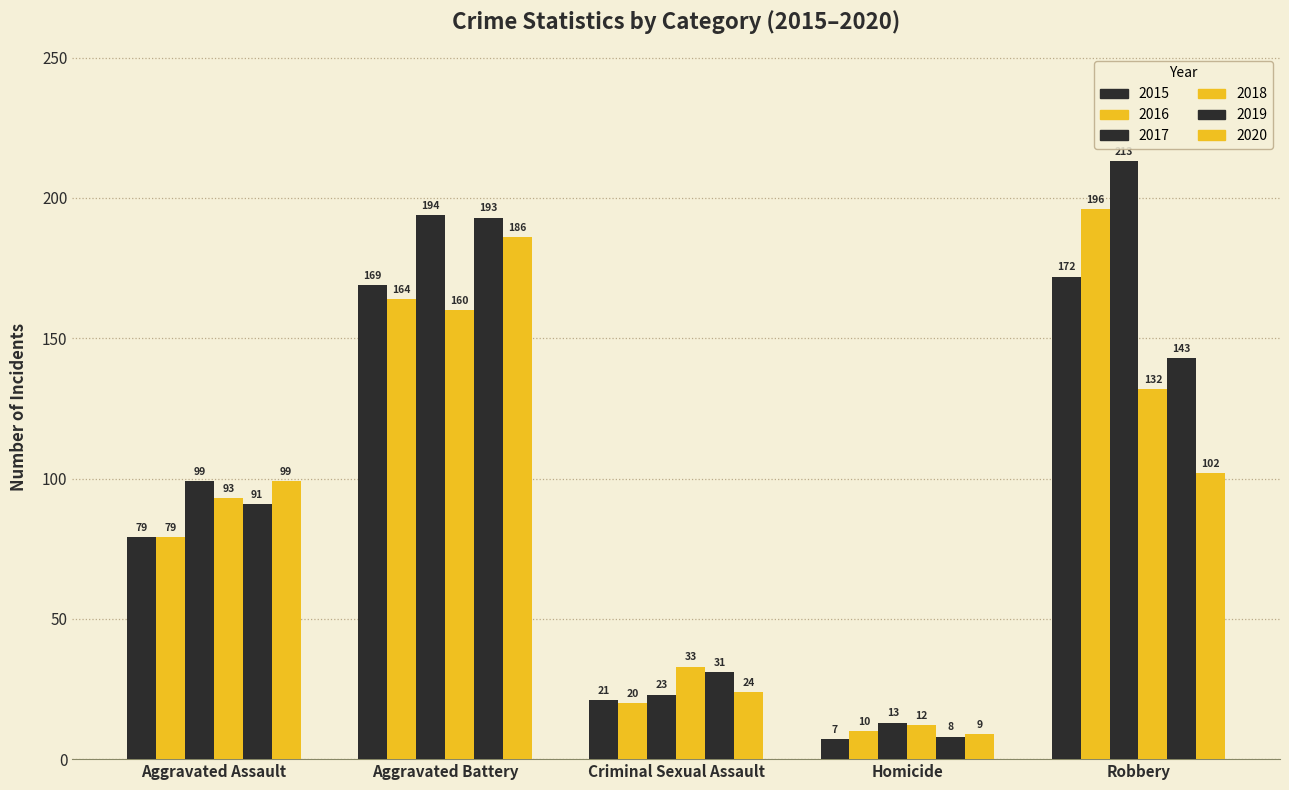

At which category is the sum across all series the highest?

Aggravated Battery